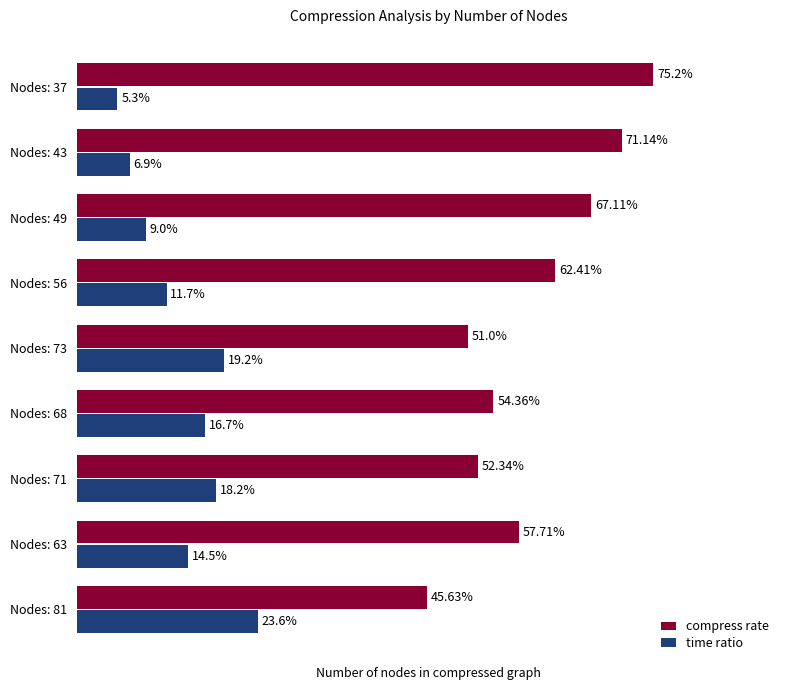

Rank the series by their average value, from lowest to highest.

time ratio, compress rate